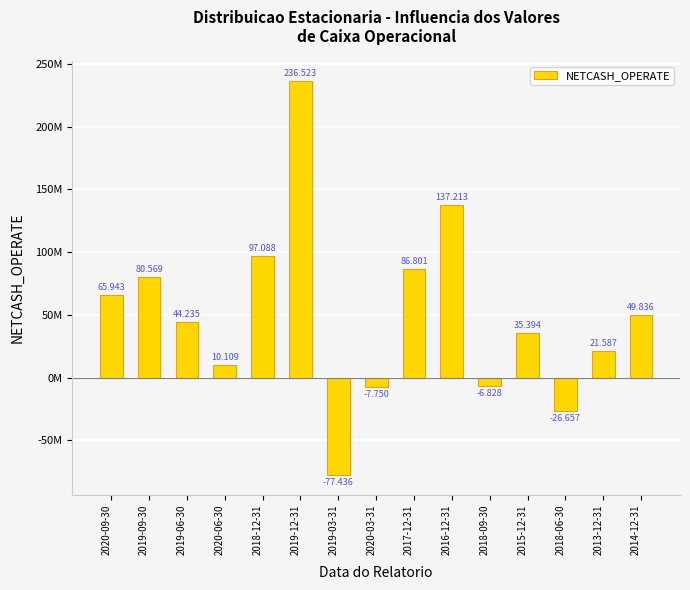

Where is the data nearest to the value 79543542?

2019-09-30